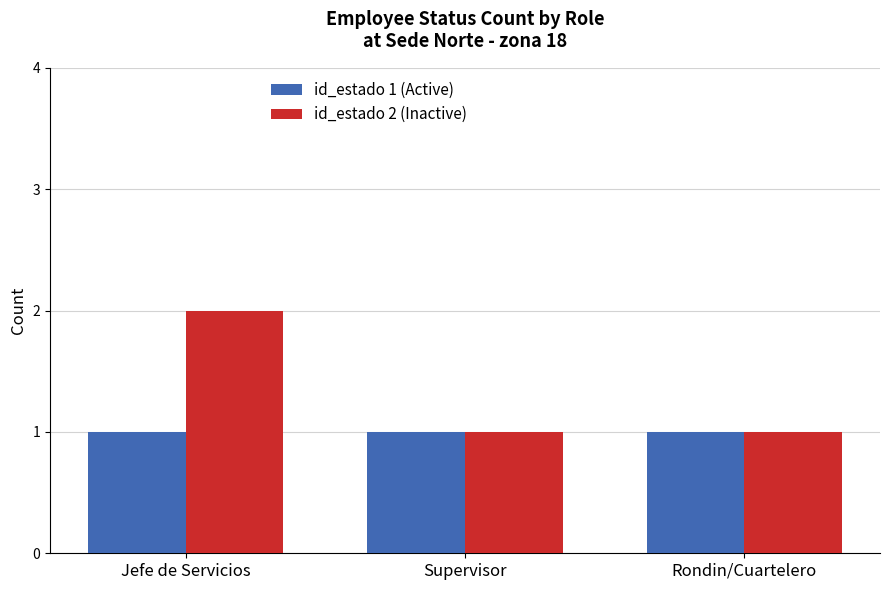

What position from the right is Jefe de Servicios?

3